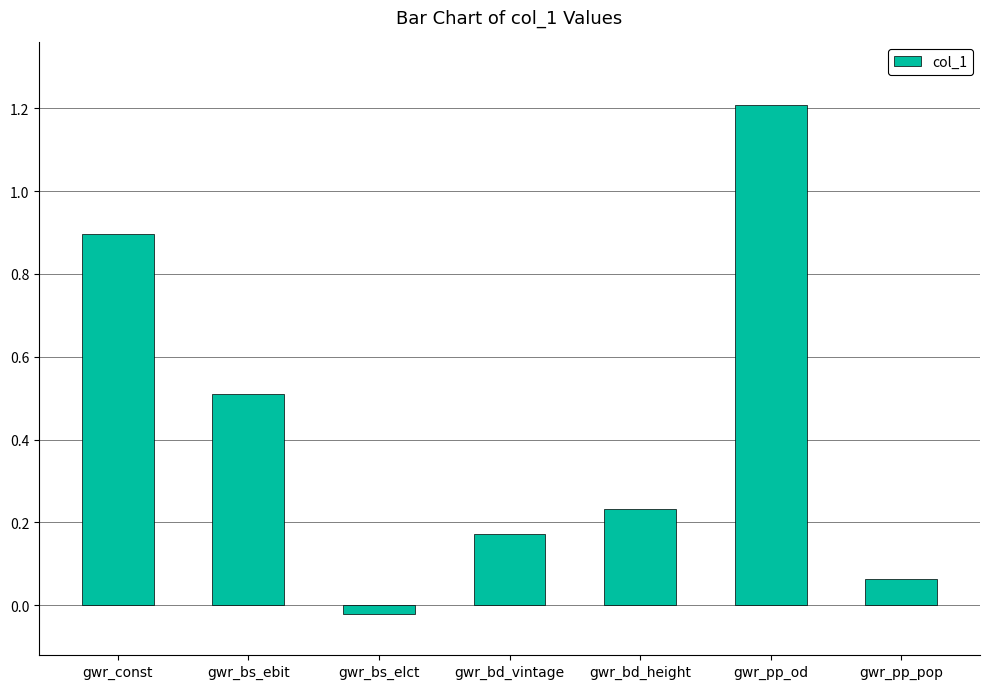

Is it true that the value at gwr_pp_pop is 0.0?

False